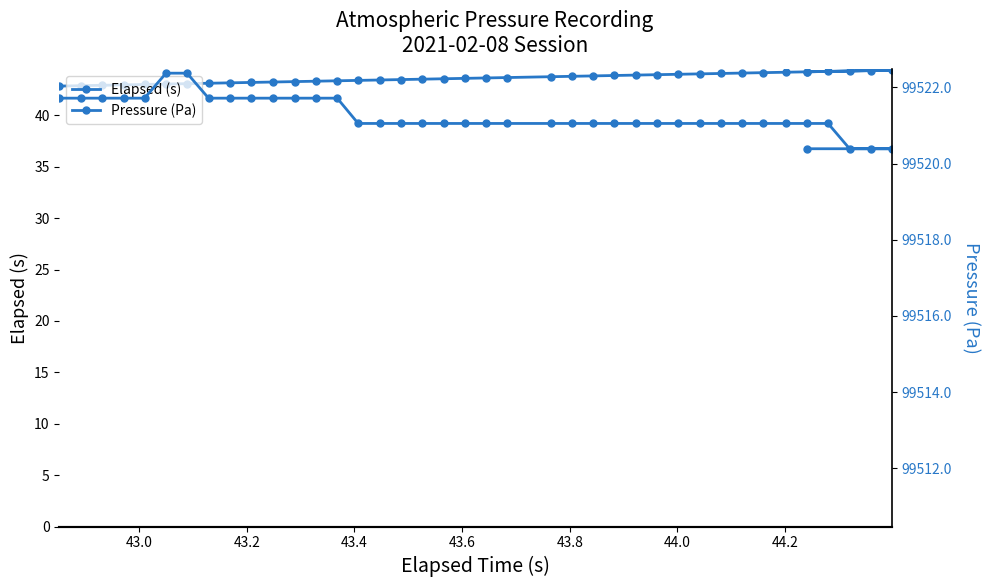

Reading left to right, transcribe all the data shown in this chart.

Elapsed (s): 42.9	42.9	42.9	43.0	43.0	43.0	43.1	43.1	43.2	43.2	43.2	43.3	43.3	43.4	43.4	43.4	43.5	43.5	43.6	43.6	43.6	43.7	43.8	43.8	43.8	43.9	43.9	44.0	44.0	44.0	44.1	44.1	44.2	44.2	44.2	44.3	44.3	44.4	44.4	44.2
Pressure (Pa): 99521.7	99521.7	99521.7	99521.7	99521.7	99522.4	99522.4	99521.7	99521.7	99521.7	99521.7	99521.7	99521.7	99521.7	99521.1	99521.1	99521.1	99521.1	99521.1	99521.1	99521.1	99521.1	99521.1	99521.1	99521.1	99521.1	99521.1	99521.1	99521.1	99521.1	99521.1	99521.1	99521.1	99521.1	99521.1	99521.1	99520.4	99520.4	99520.4	99520.4